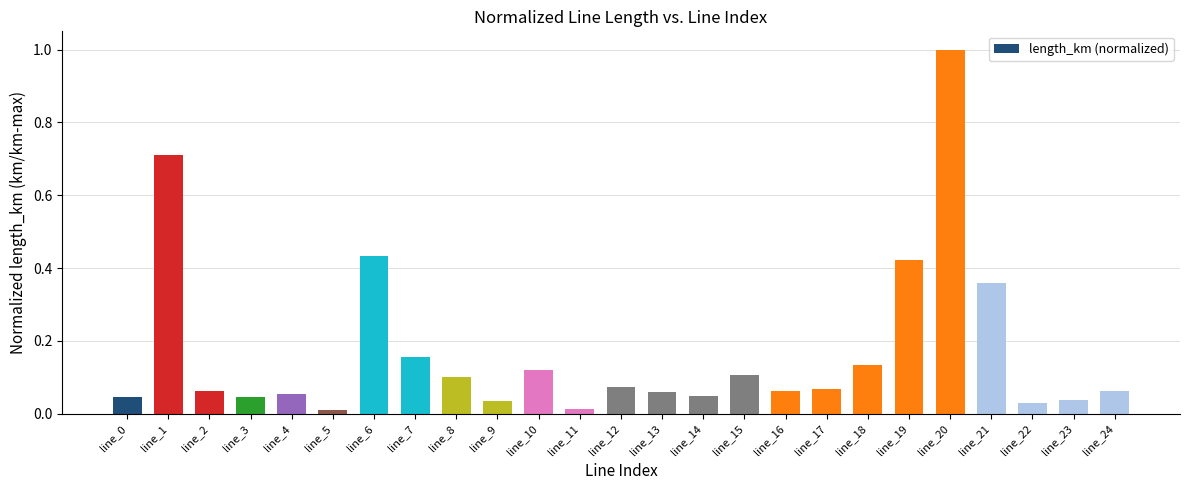

What is the difference between the values at line_18 and line_1?

0.6